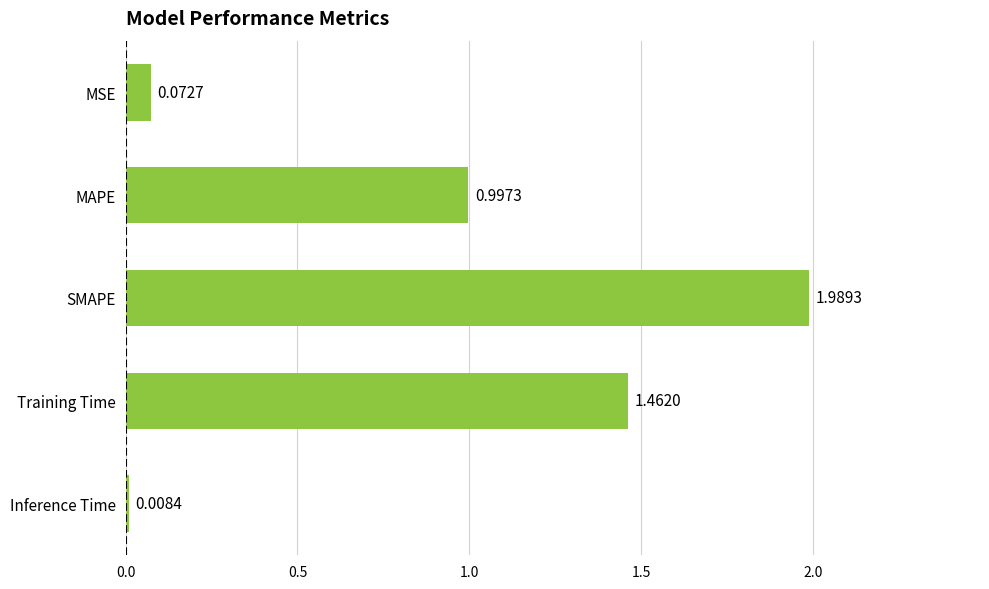

Between Inference Time and Training Time, which is larger?

Training Time